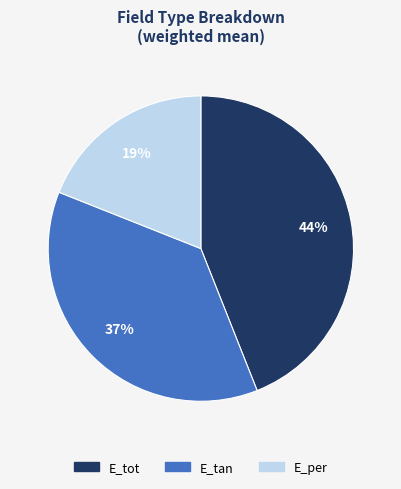

Do E_tan and E_tot together represent more than half of the pie?

Yes